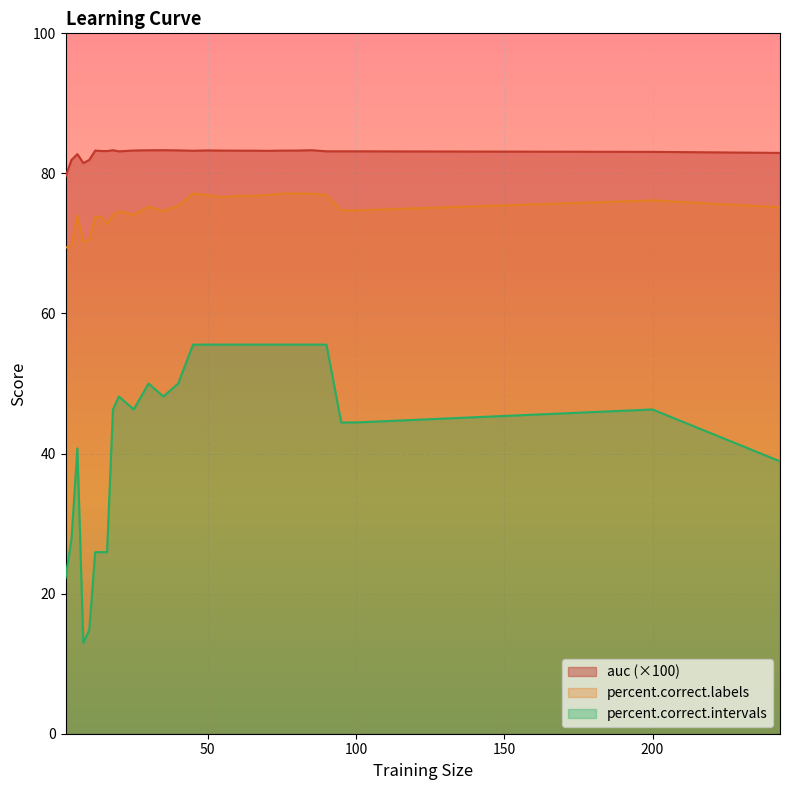

Which series changed the most between 65 and 100?

percent.correct.intervals